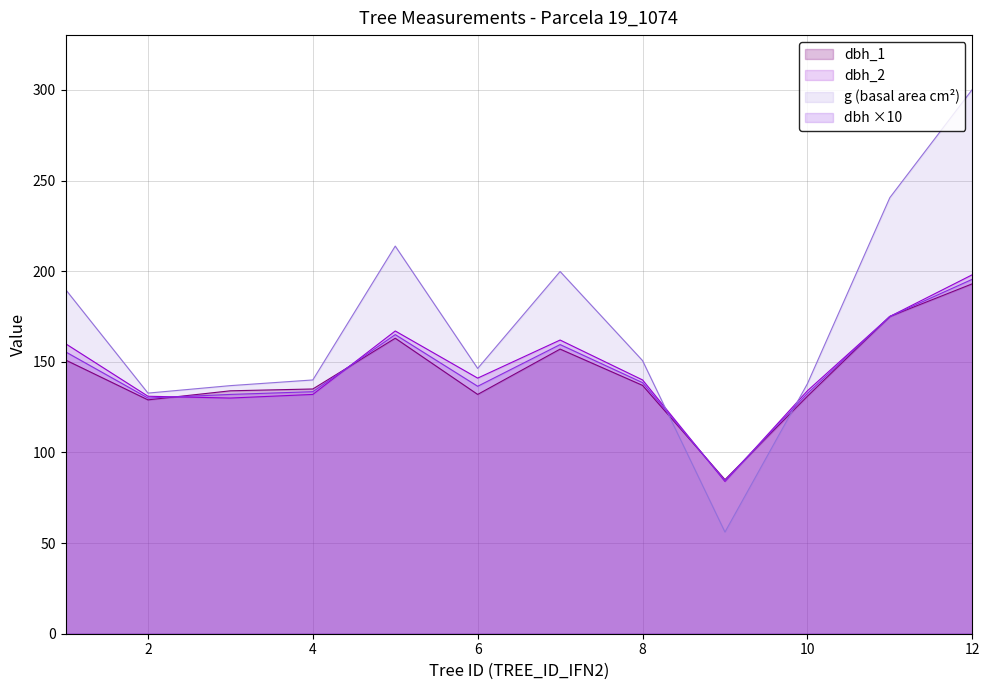

What are all the series names shown in the legend?

dbh_1, dbh_2, g (basal area cm²), dbh ×10